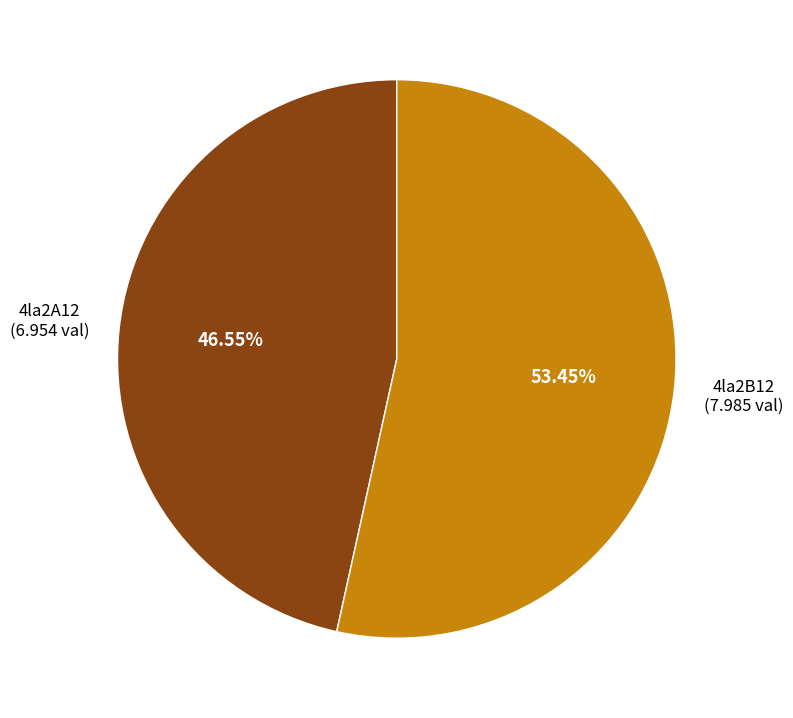

How many segments does this pie chart have?

2